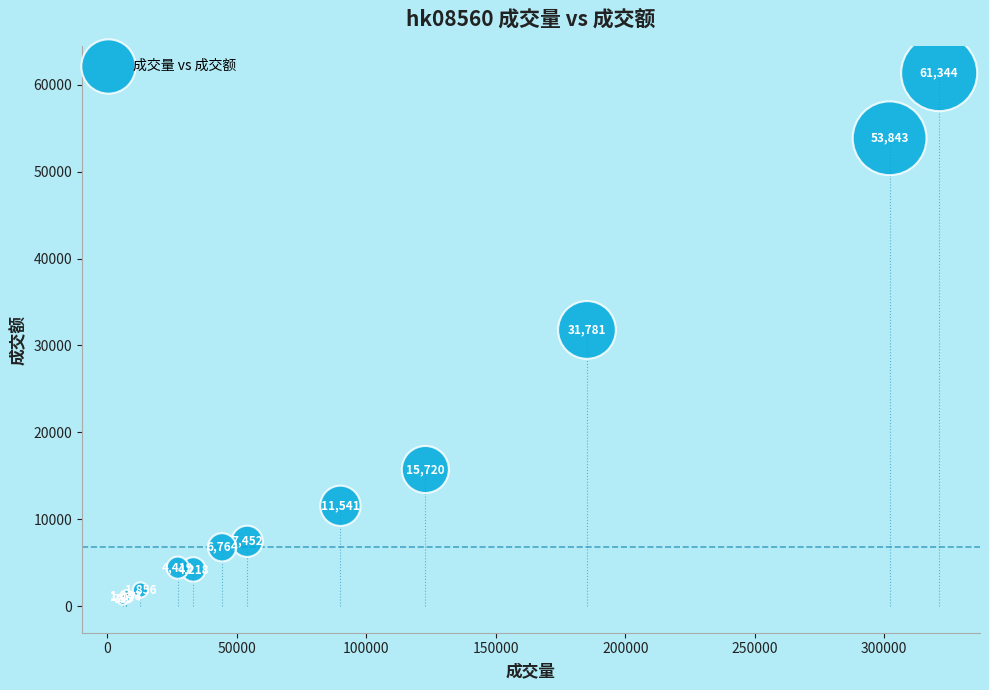

What Y value in the scatter plot is closest to 31047?

31781